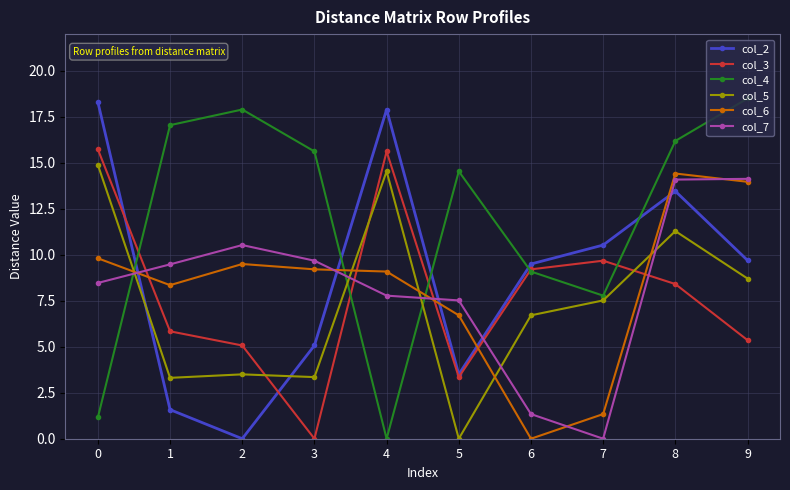

What is the value of the col_6 point at the 10th from the left?

14.0